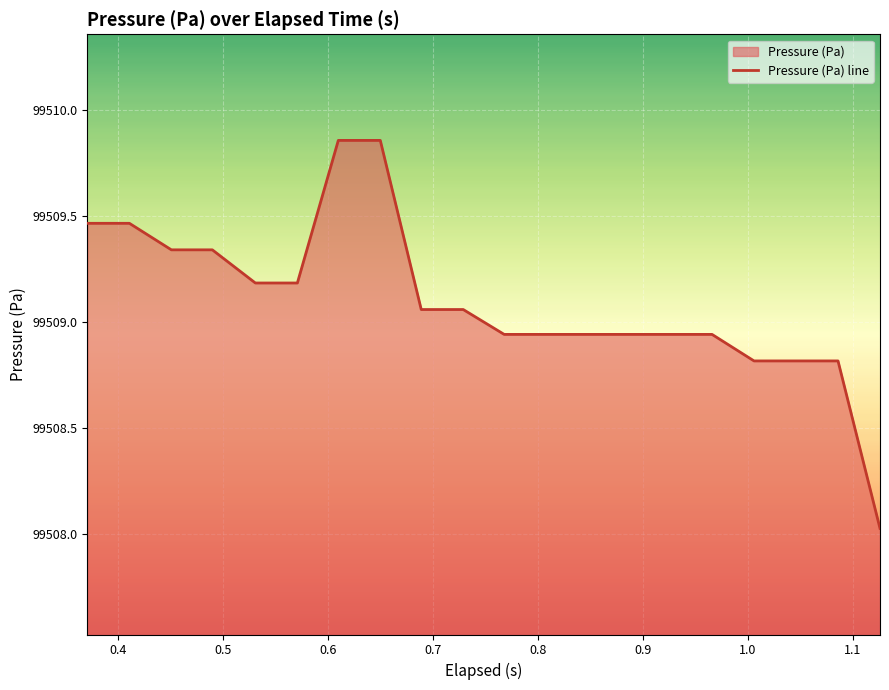

What is the minimum value shown in the chart?

99508.0